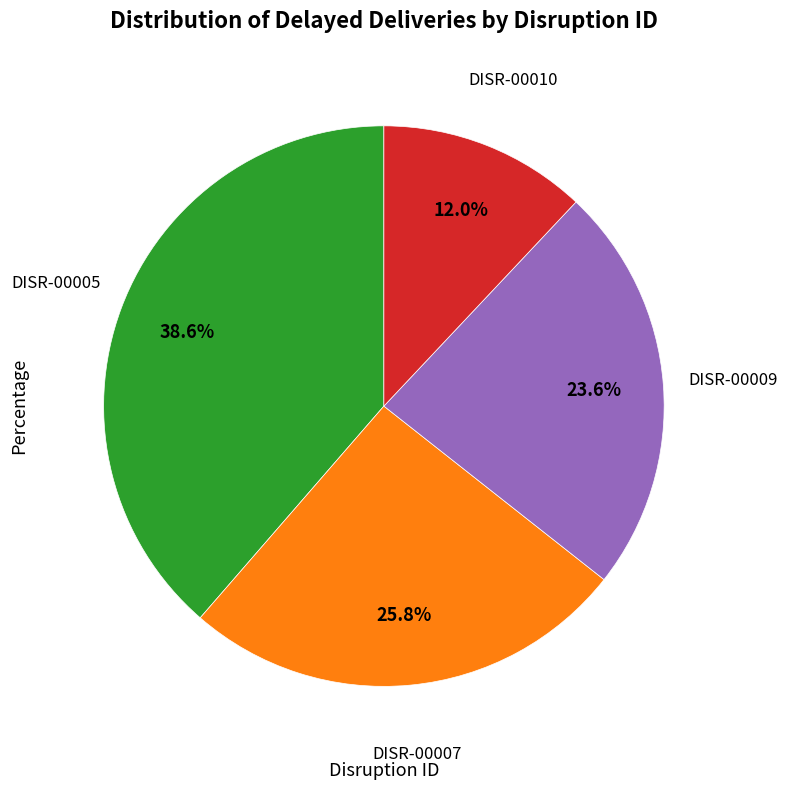

Is there a majority slice in this chart?

No